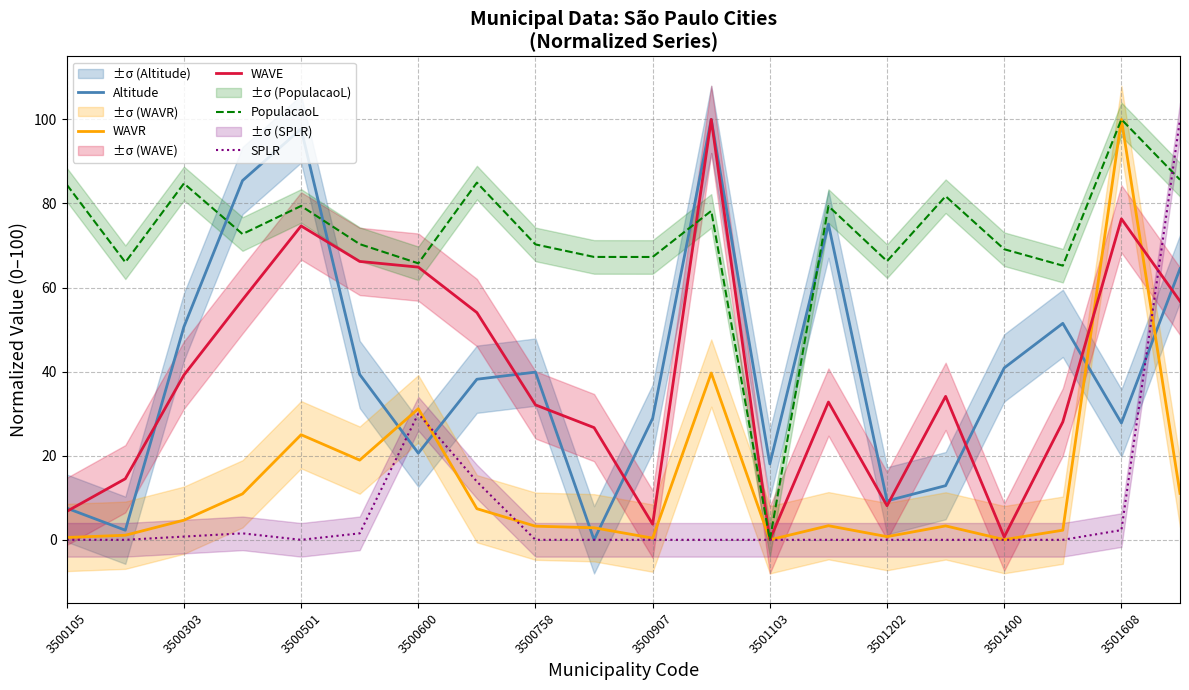

True or false: Altitude has a value of 78.0 at 17.

False